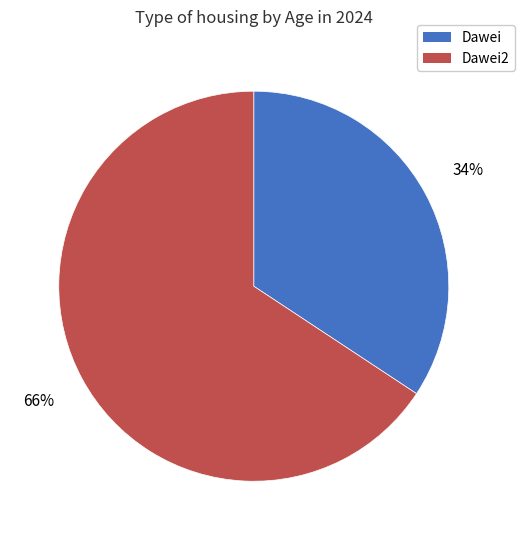

What is the ratio of the value at Dawei to the value at Dawei2?

0.5